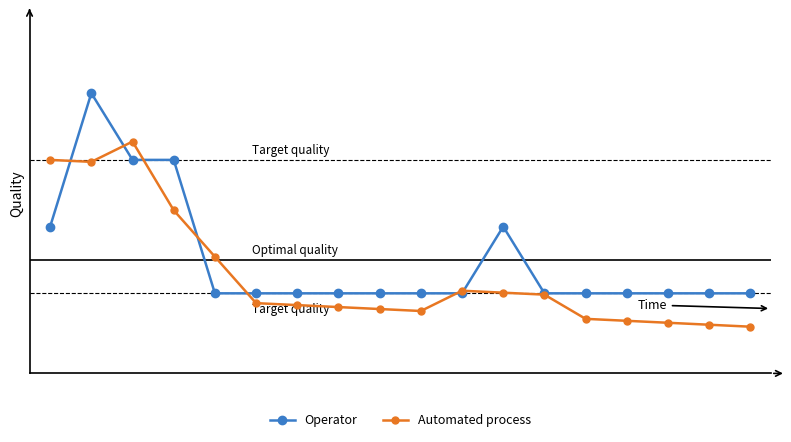

What are all the series names shown in the legend?

Operator, Automated process